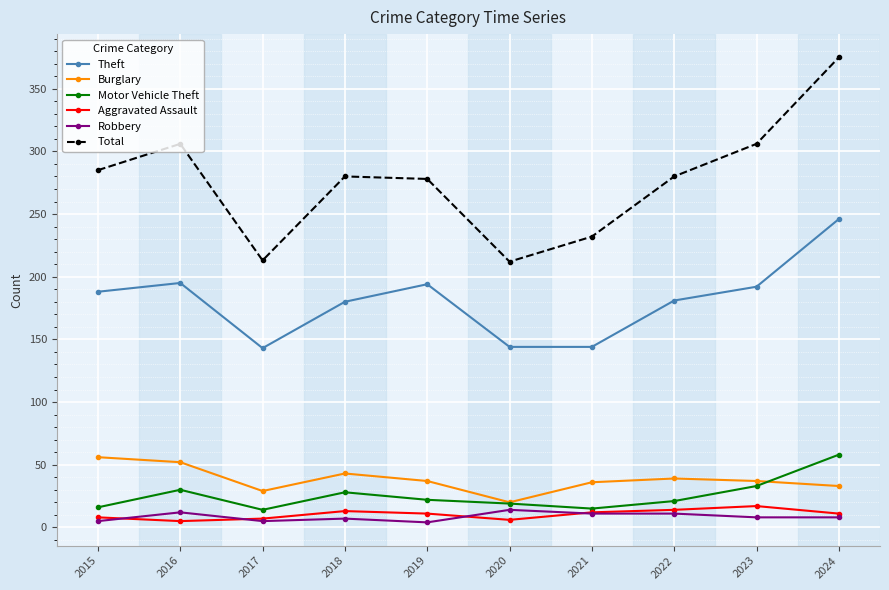

How many data points does each series have?

10